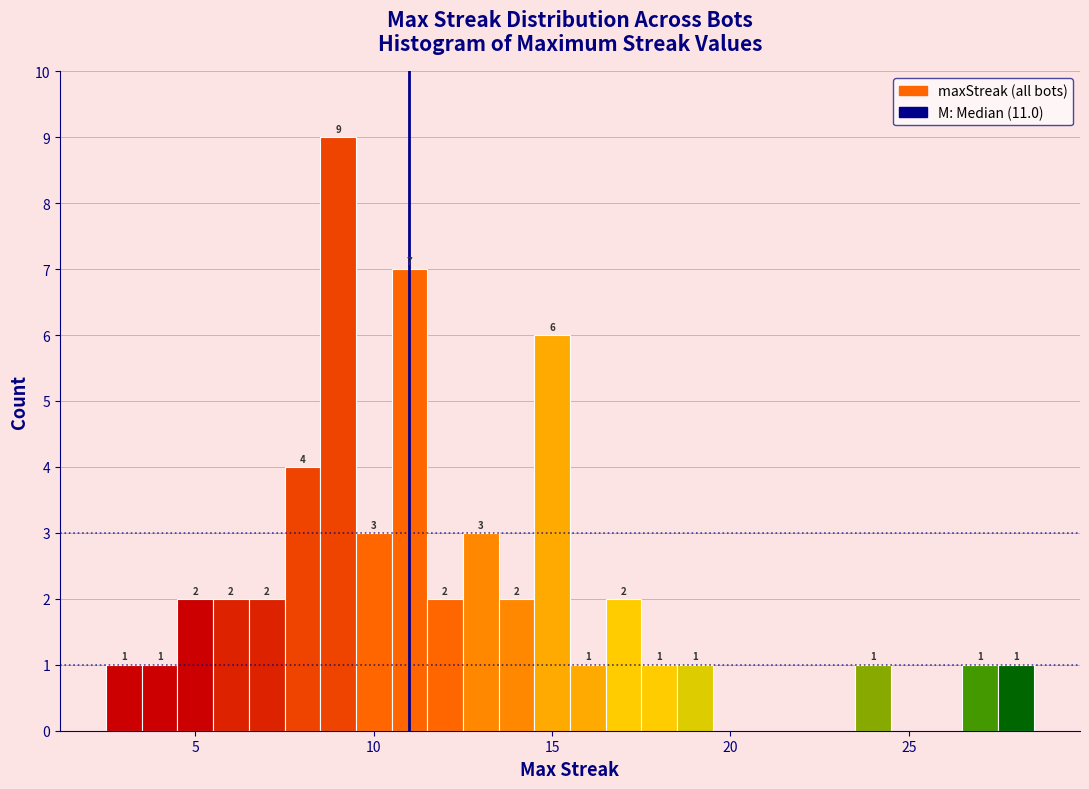

Read against the x-axis, roughly where is the centre of the tallest bar?

9.0